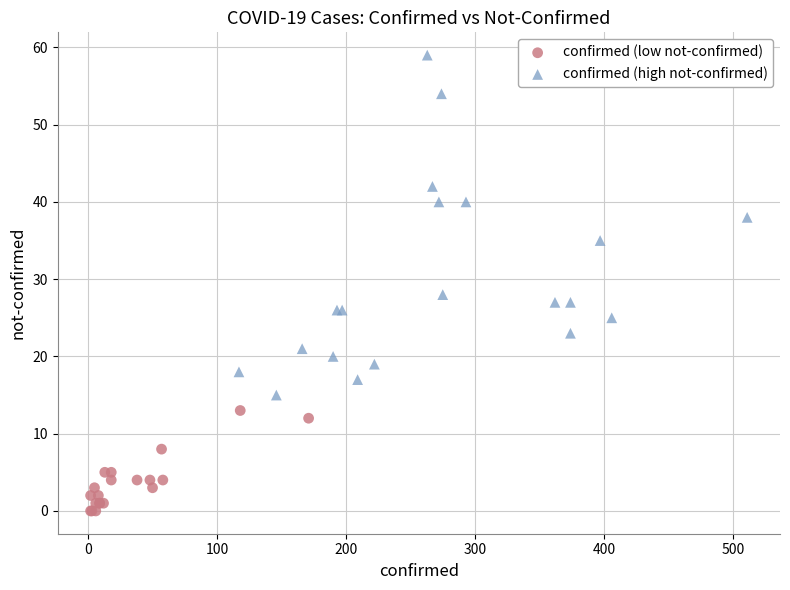

Which series has the largest Y range (max minus min)?

confirmed (high not-confirmed)